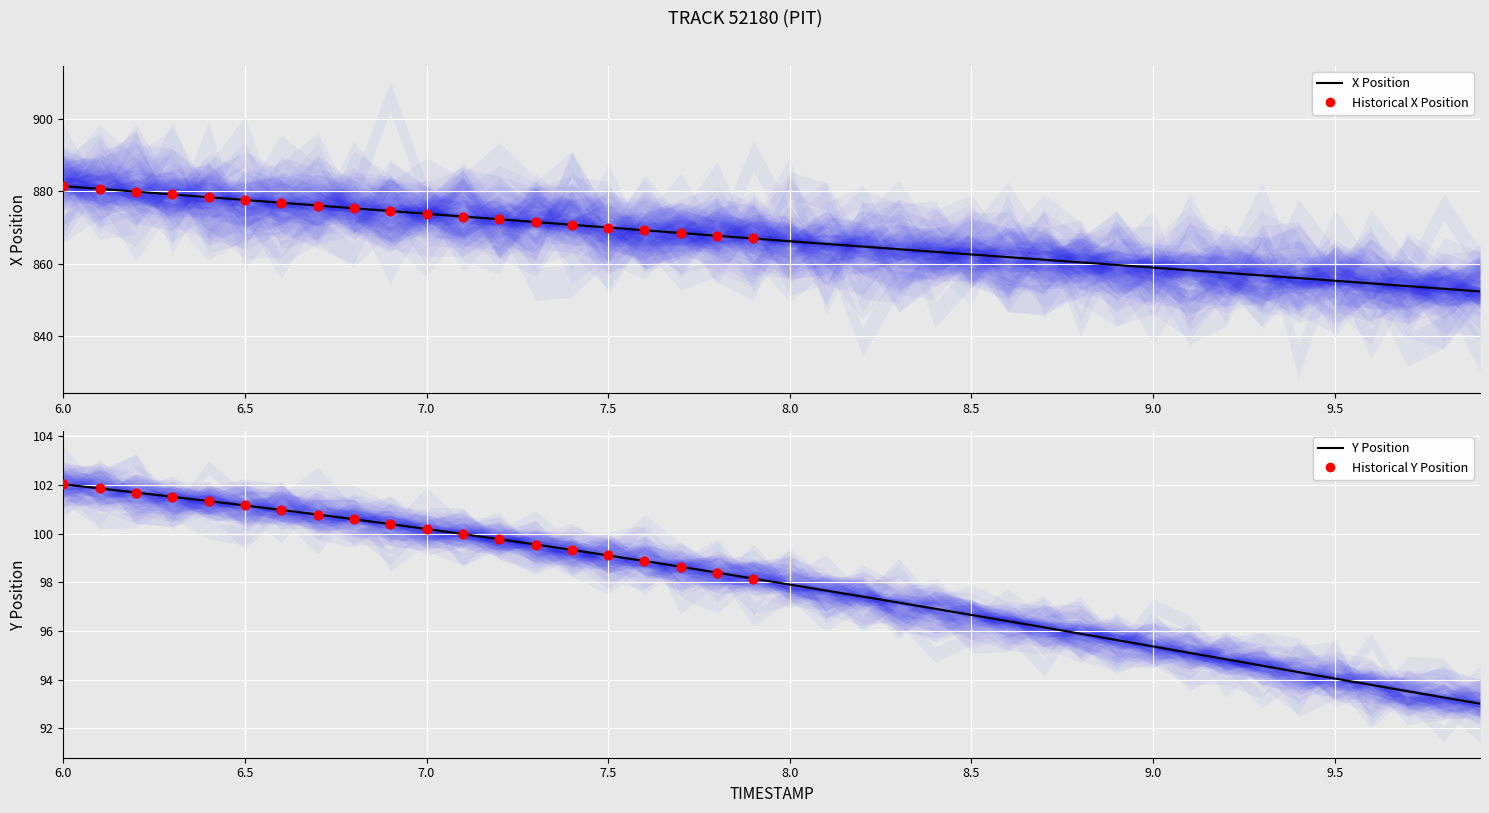

Which series has the largest total across all categories?

X